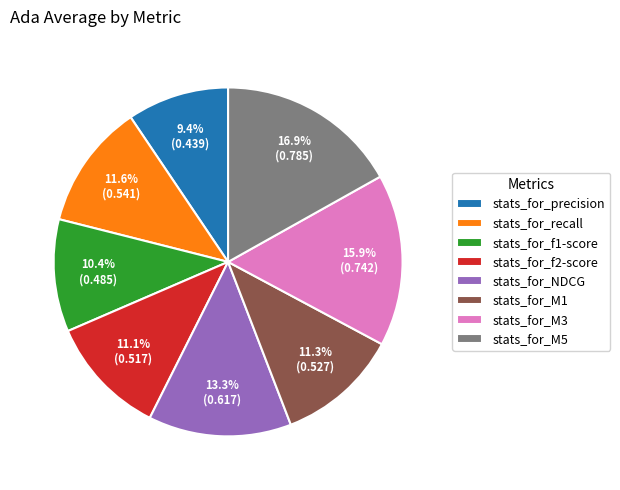

How many slices are in this pie chart?

8